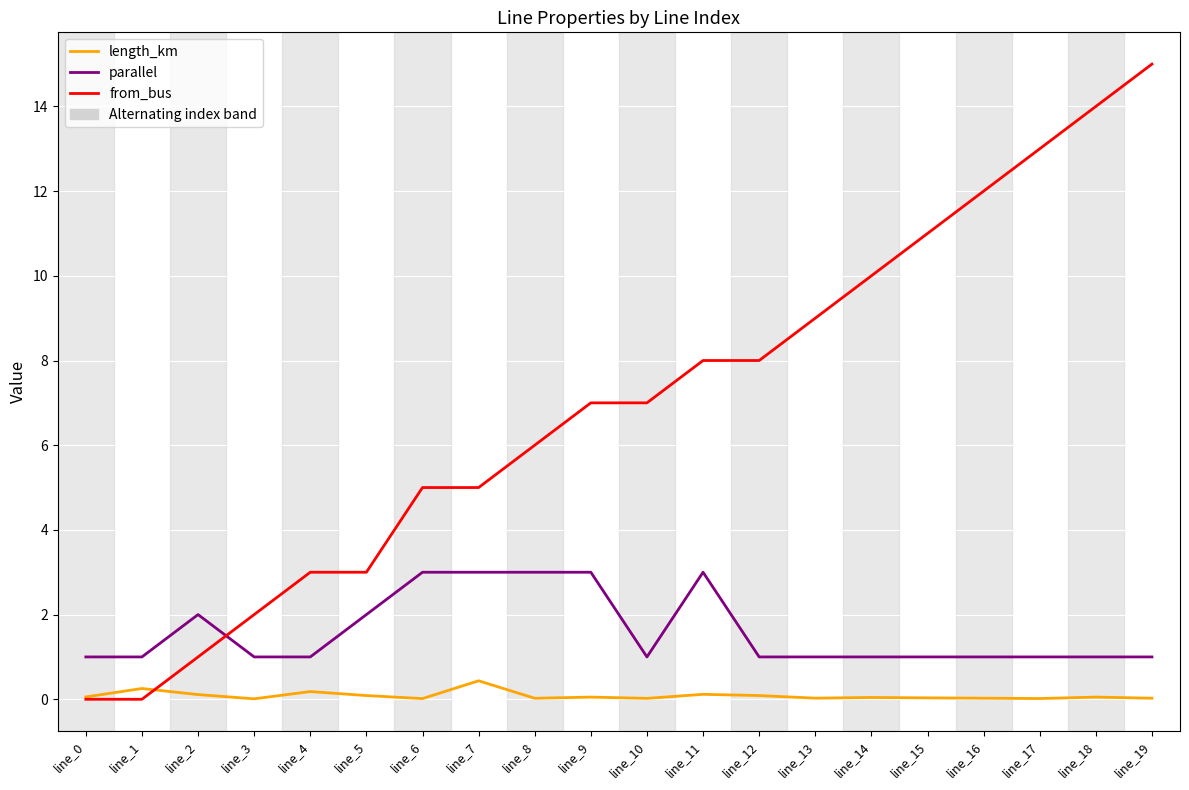

What is the total value across all series at line_13?

10.0